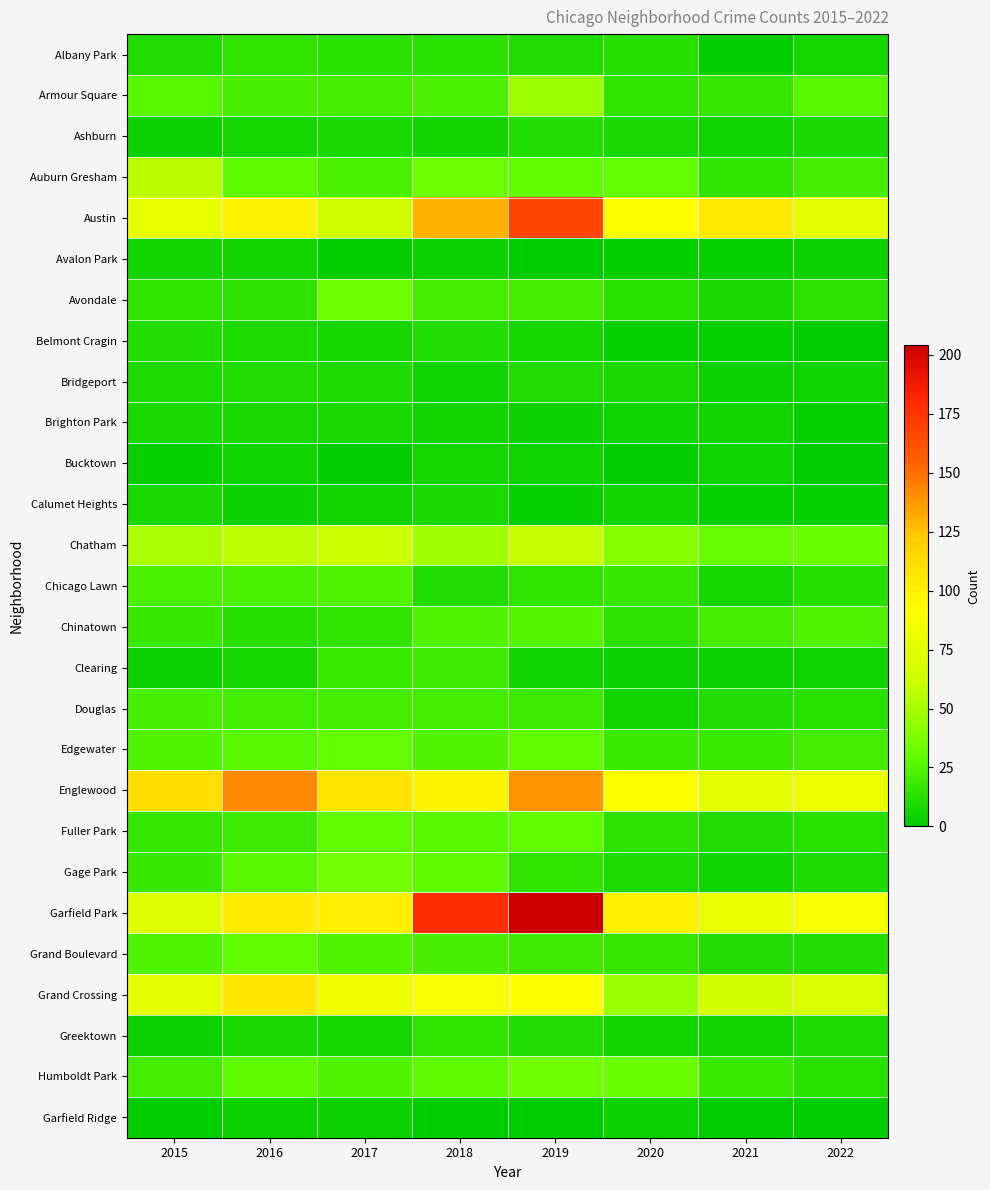

Reading left to right, extract all data points from this chart.

Albany Park: 2015=10	2016=15	2017=13	2018=13	2019=10	2020=12	2021=1	2022=7
Armour Square: 2015=27	2016=22	2017=20	2018=23	2019=47	2020=15	2021=16	2022=27
Ashburn: 2015=4	2016=7	2017=8	2018=6	2019=11	2020=8	2021=5	2022=8
Auburn Gresham: 2015=56	2016=28	2017=23	2018=33	2019=29	2020=30	2021=15	2022=21
Austin: 2015=78	2016=99	2017=65	2018=130	2019=167	2020=92	2021=104	2022=76
Avalon Park: 2015=6	2016=6	2017=2	2018=4	2019=0	2020=2	2021=3	2022=4
Avondale: 2015=15	2016=14	2017=33	2018=21	2019=21	2020=13	2021=8	2022=14
Belmont Cragin: 2015=11	2016=9	2017=7	2018=11	2019=7	2020=3	2021=3	2022=0
Bridgeport: 2015=9	2016=11	2017=9	2018=5	2019=10	2020=8	2021=4	2022=5
Brighton Park: 2015=8	2016=8	2017=8	2018=6	2019=4	2020=5	2021=6	2022=3
Bucktown: 2015=3	2016=5	2017=1	2018=7	2019=5	2020=1	2021=5	2022=1
Calumet Heights: 2015=8	2016=4	2017=6	2018=8	2019=3	2020=6	2021=3	2022=3
Chatham: 2015=51	2016=57	2017=62	2018=48	2019=60	2020=40	2021=31	2022=32
Chicago Lawn: 2015=23	2016=23	2017=25	2018=11	2019=15	2020=17	2021=7	2022=12
Chinatown: 2015=17	2016=12	2017=15	2018=25	2019=26	2020=14	2021=21	2022=24
Clearing: 2015=4	2016=7	2017=18	2018=19	2019=5	2020=4	2021=4	2022=5
Douglas: 2015=22	2016=20	2017=21	2018=20	2019=19	2020=6	2021=11	2022=13
Edgewater: 2015=24	2016=27	2017=30	2018=25	2019=29	2020=18	2021=18	2022=20
Englewood: 2015=111	2016=142	2017=107	2018=98	2019=138	2020=92	2021=76	2022=80
Fuller Park: 2015=16	2016=19	2017=29	2018=27	2019=29	2020=14	2021=10	2022=13
Gage Park: 2015=17	2016=27	2017=35	2018=28	2019=15	2020=9	2021=5	2022=9
Garfield Park: 2015=73	2016=103	2017=101	2018=178	2019=204	2020=100	2021=79	2022=87
Grand Boulevard: 2015=24	2016=29	2017=25	2018=22	2019=19	2020=16	2021=10	2022=11
Grand Crossing: 2015=77	2016=106	2017=82	2018=88	2019=91	2020=47	2021=66	2022=68
Greektown: 2015=4	2016=8	2017=7	2018=15	2019=11	2020=6	2021=6	2022=9
Humboldt Park: 2015=20	2016=28	2017=25	2018=28	2019=34	2020=32	2021=18	2022=13
Garfield Ridge: 2015=1	2016=4	2017=4	2018=1	2019=1	2020=4	2021=1	2022=1